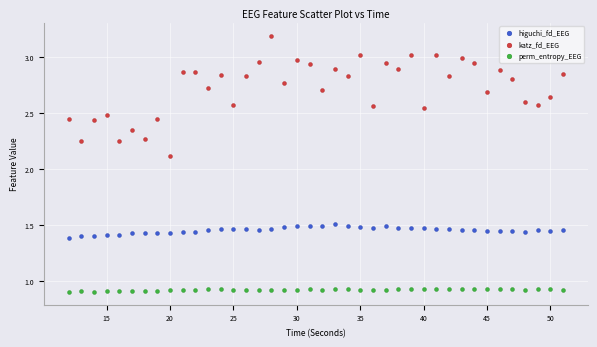

What are all the series names shown in the legend?

higuchi_fd_EEG, katz_fd_EEG, perm_entropy_EEG